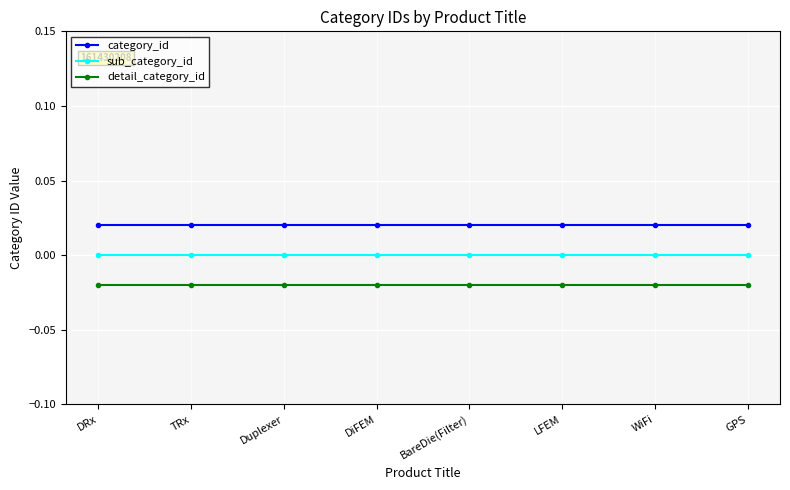

Rank the series by their average value, from lowest to highest.

detail_category_id, sub_category_id, category_id